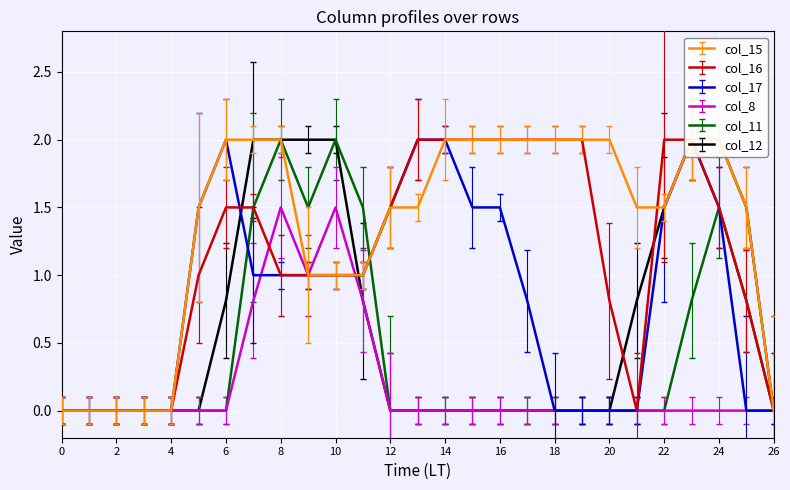

How many series are shown in this chart?

6